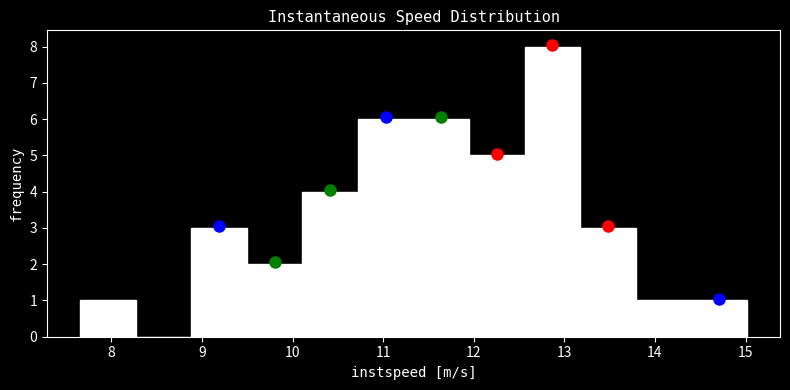

What is the height of the bar covering 10.1 to 10.7 on the x-axis? Neither the bar edges nor the heights are printed on the chart, so give them approximately, as read against the axes.

4